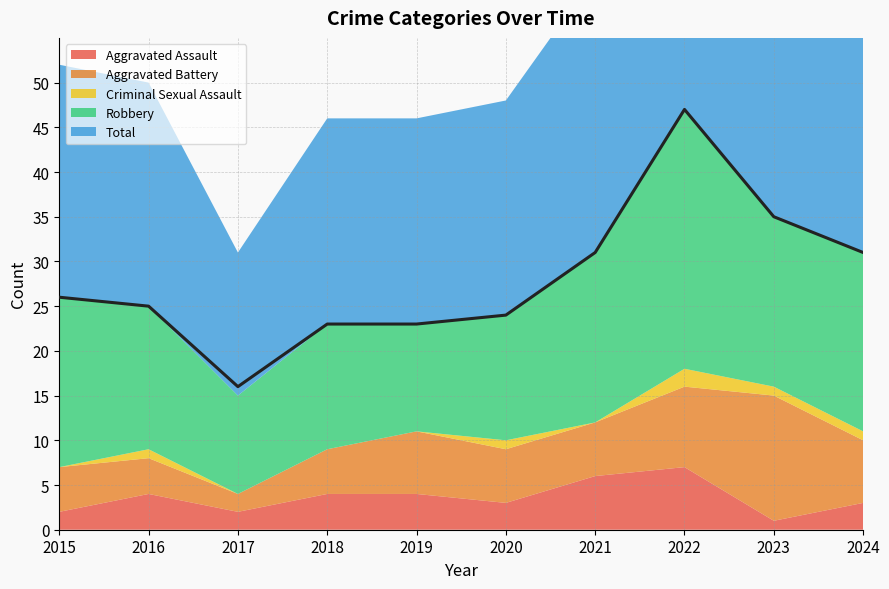

Rank the series at 2017 from highest to lowest value.

Total, Robbery, Aggravated Assault, Aggravated Battery, Criminal Sexual Assault